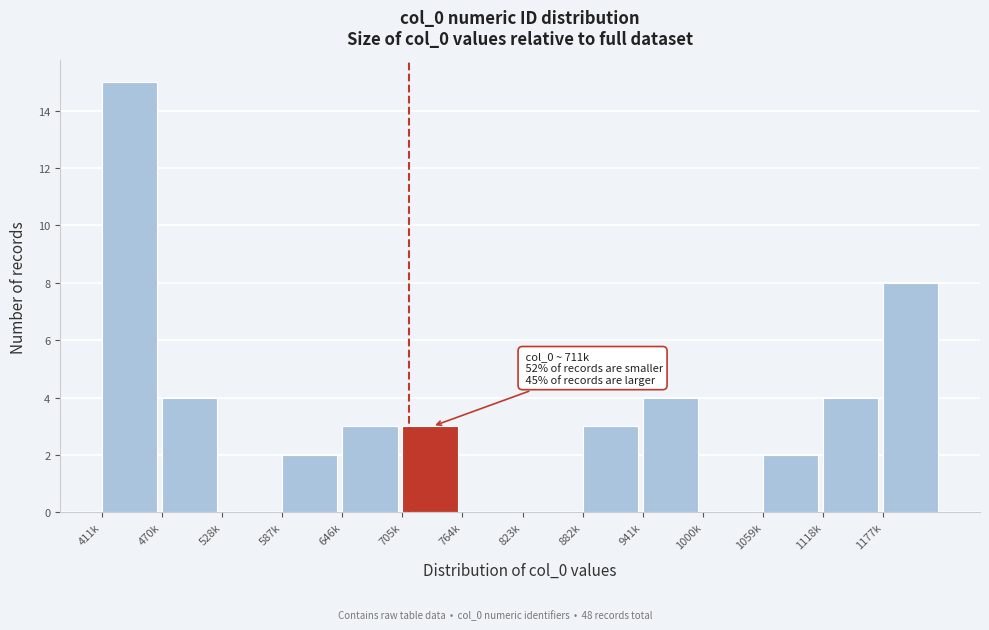

Reading right to left, extract all data points from this chart.

1177k=8	1118k=4	1059k=2	1000k=0	941k=4	882k=3	823k=0	764k=0	705k=3	646k=3	587k=2	528k=0	470k=4	411k=15